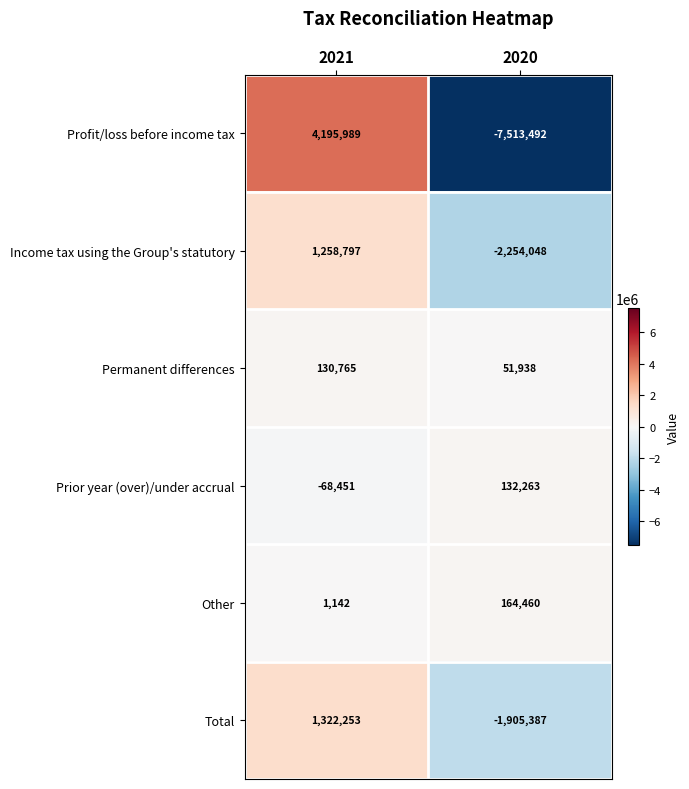

At which category does the chart reach its peak across all series?

2021